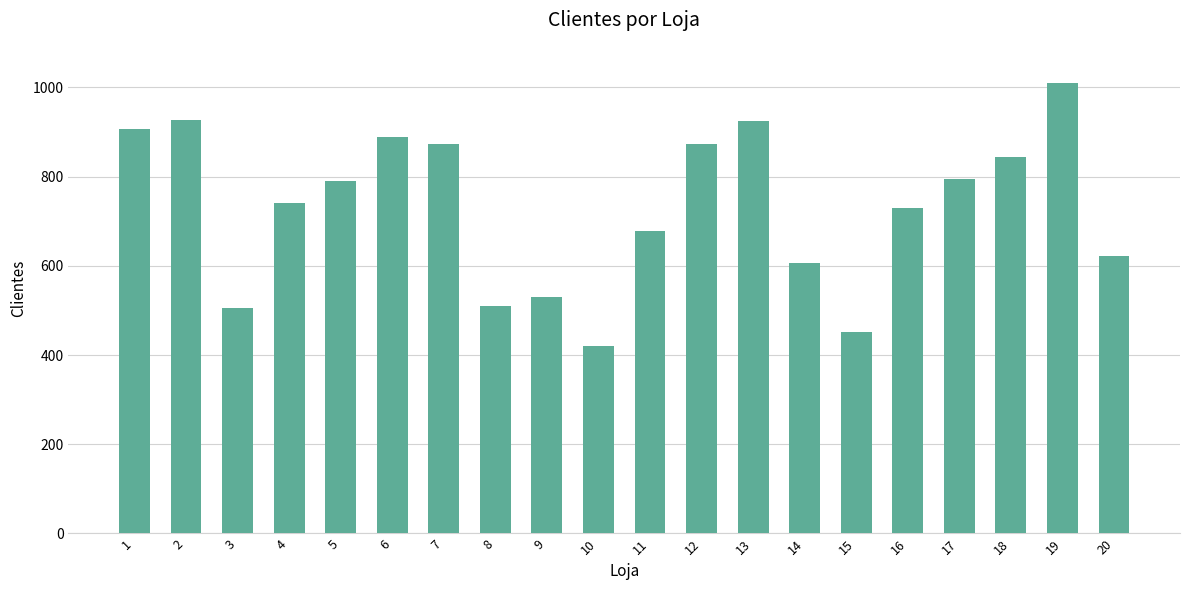

What is the change in value from 12 to 19?

+138